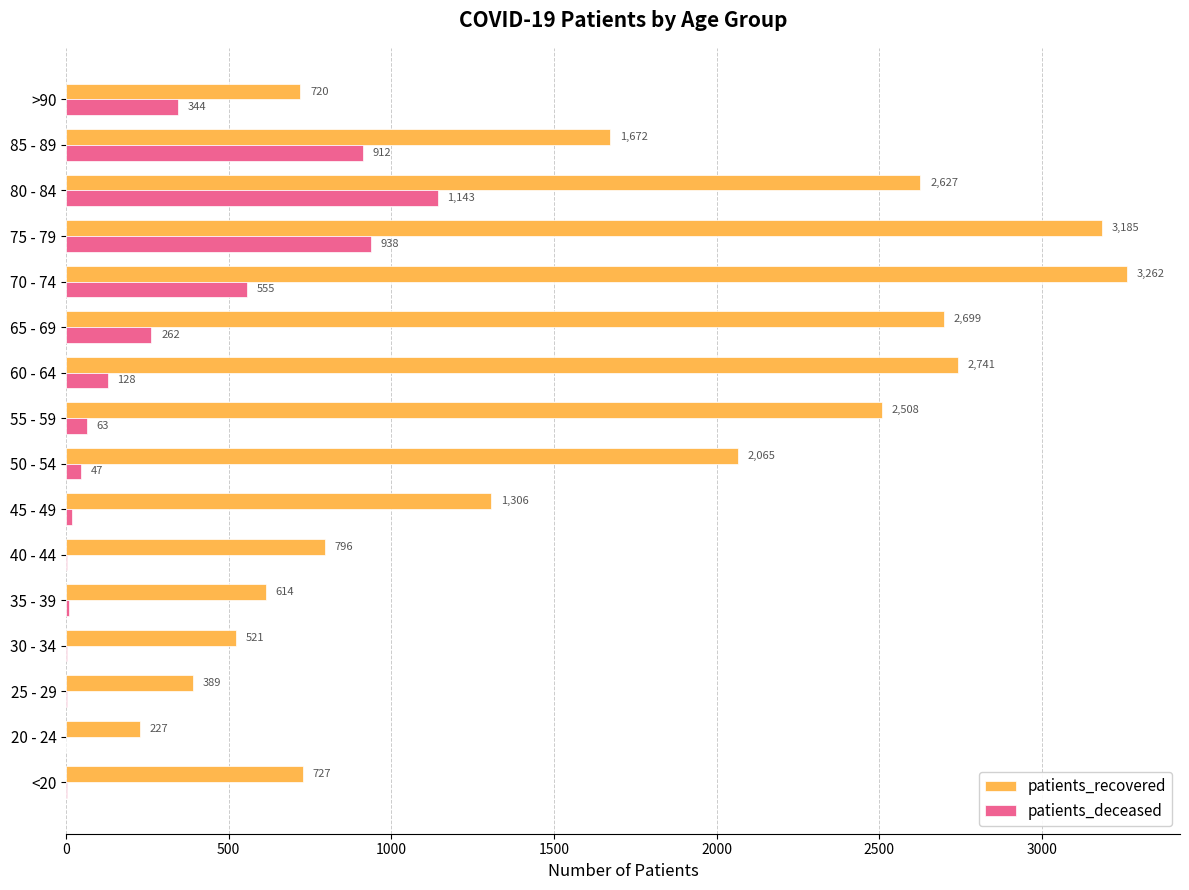

What is the maximum value shown in the chart?

3262